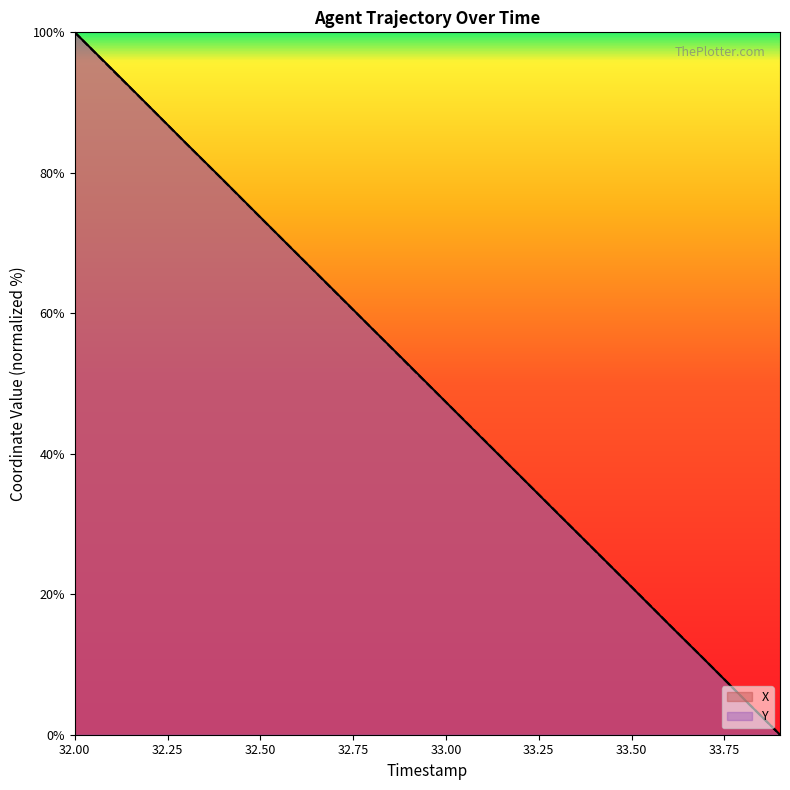

At which category is the sum across all series the highest?

32.00